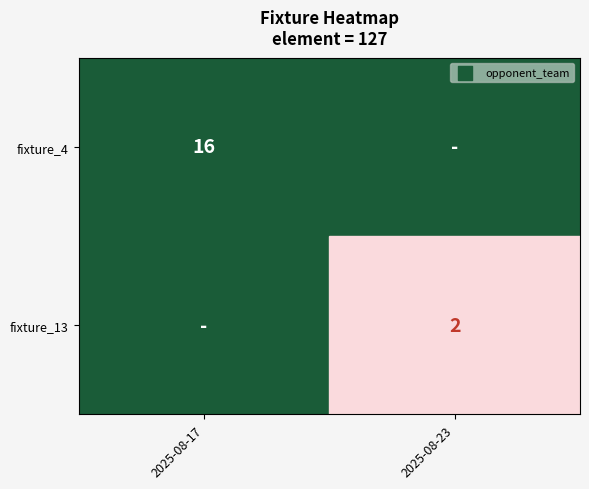

At how many categories does at least one series exceed 2?

1